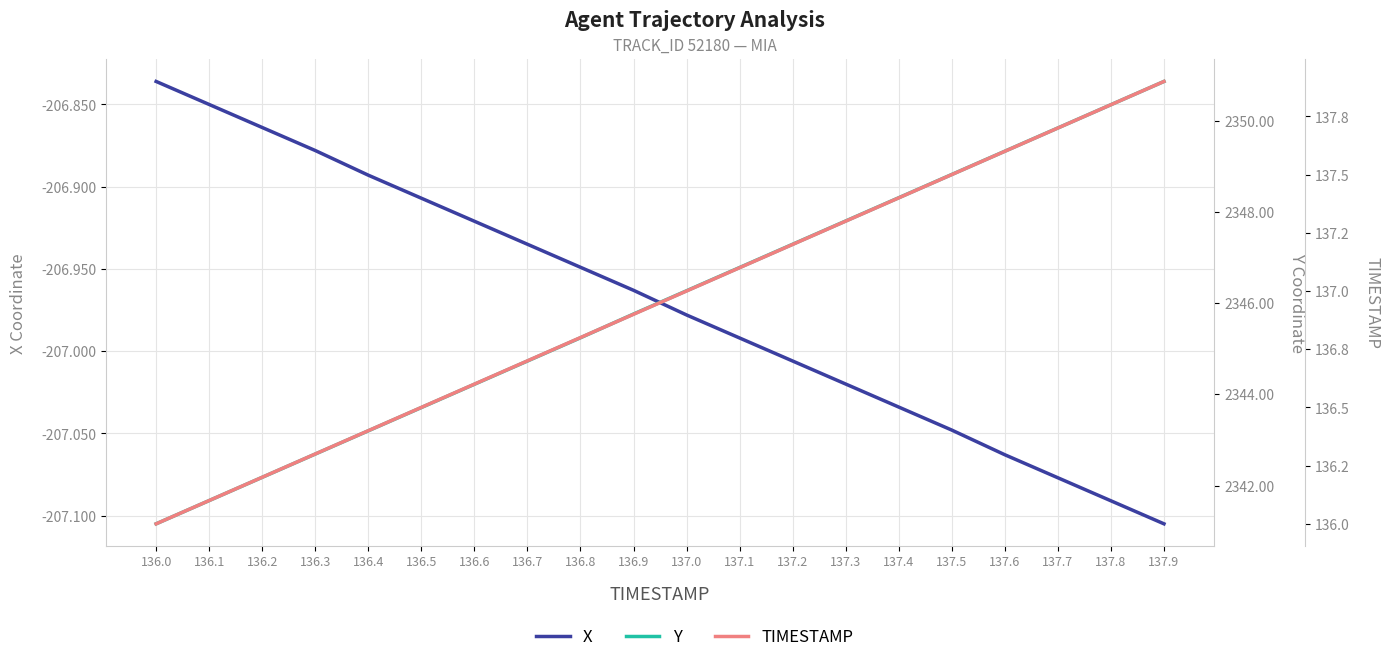

Where is TIMESTAMP nearest to the value 136?

136.0